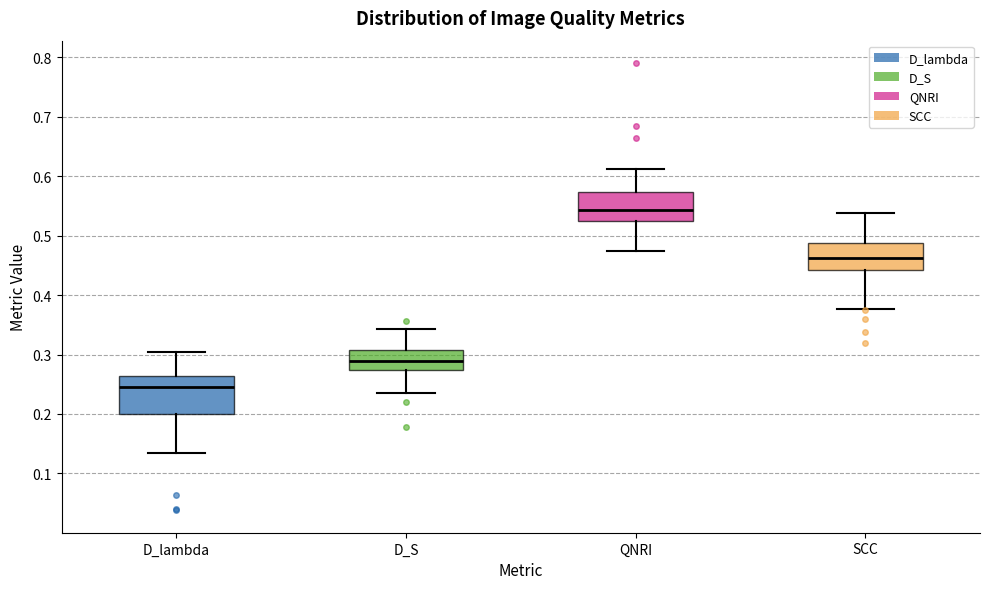

Reading left to right, read every box against the y-axis: the position of its median line, the range the box covers, and the ends of its whiskers. The values are not printed on the chart, so give them approximately, as read against the axis.

D_lambda: median 0.24, box 0.20 to 0.26, whiskers 0.13 to 0.30
D_S: median 0.29, box 0.27 to 0.31, whiskers 0.24 to 0.34
QNRI: median 0.54, box 0.52 to 0.57, whiskers 0.47 to 0.61
SCC: median 0.46, box 0.44 to 0.49, whiskers 0.38 to 0.54